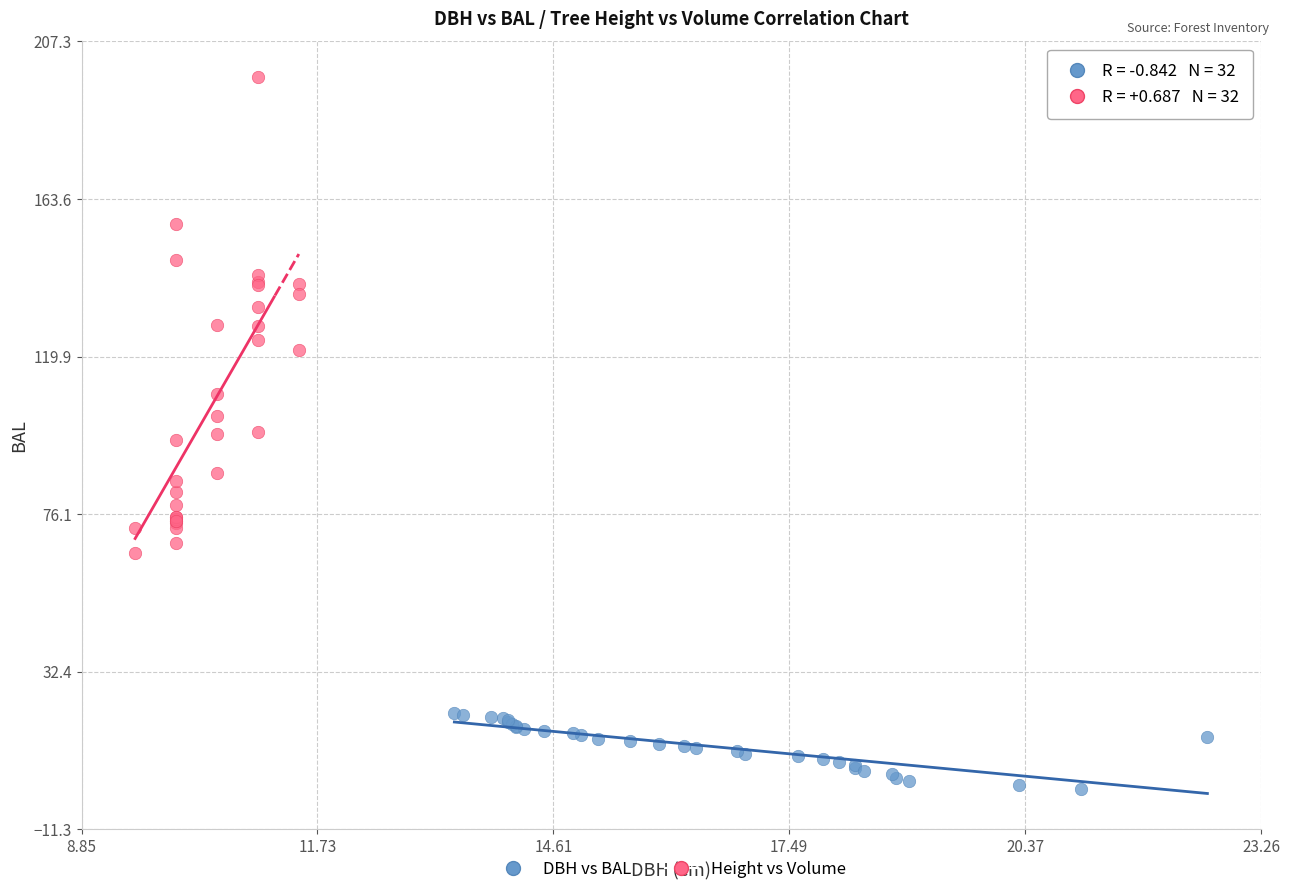

Which series contains the lowest Y value?

DBH vs BAL